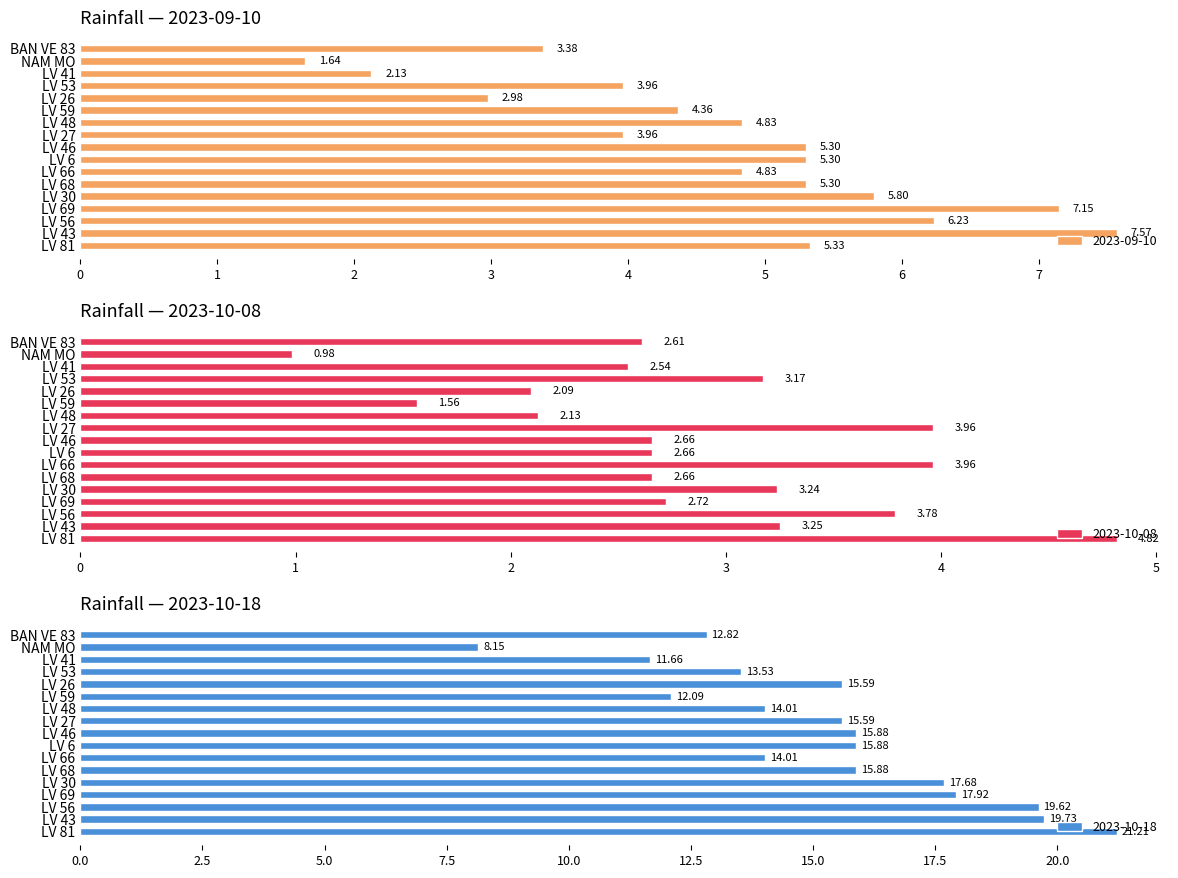

How many bars are there in each group?

3